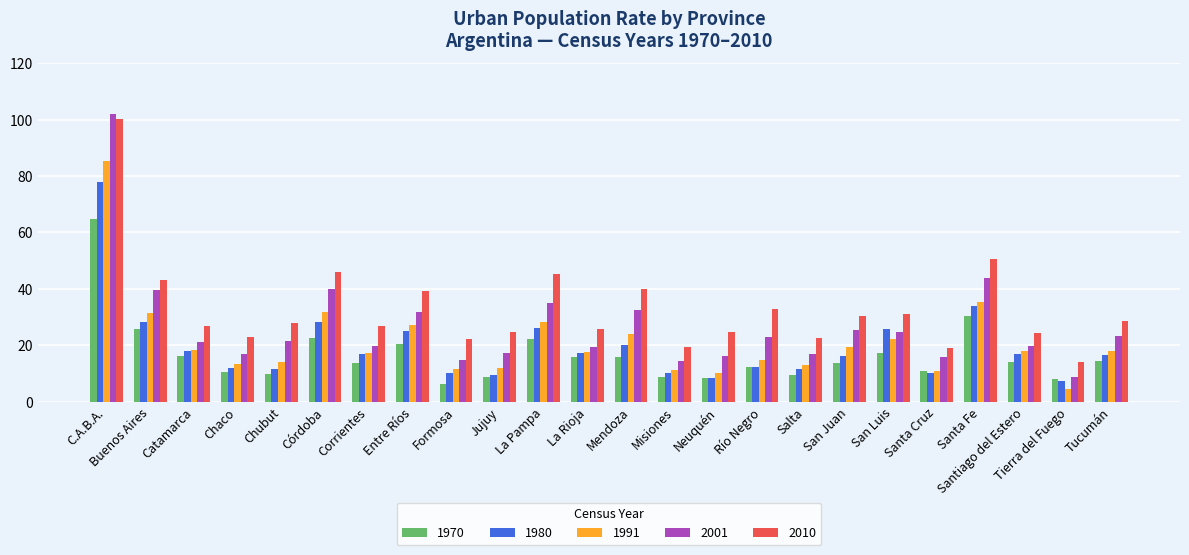

Which category has the highest value across all series?

C.A.B.A.